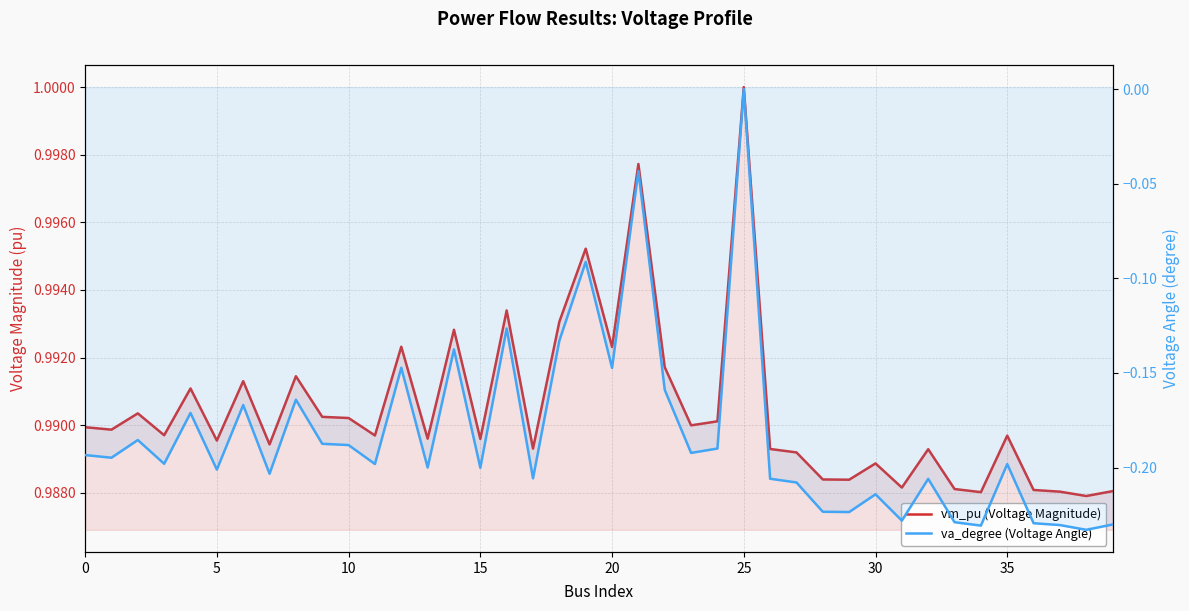

Which series has the widest spread of values?

va_degree (Voltage Angle)